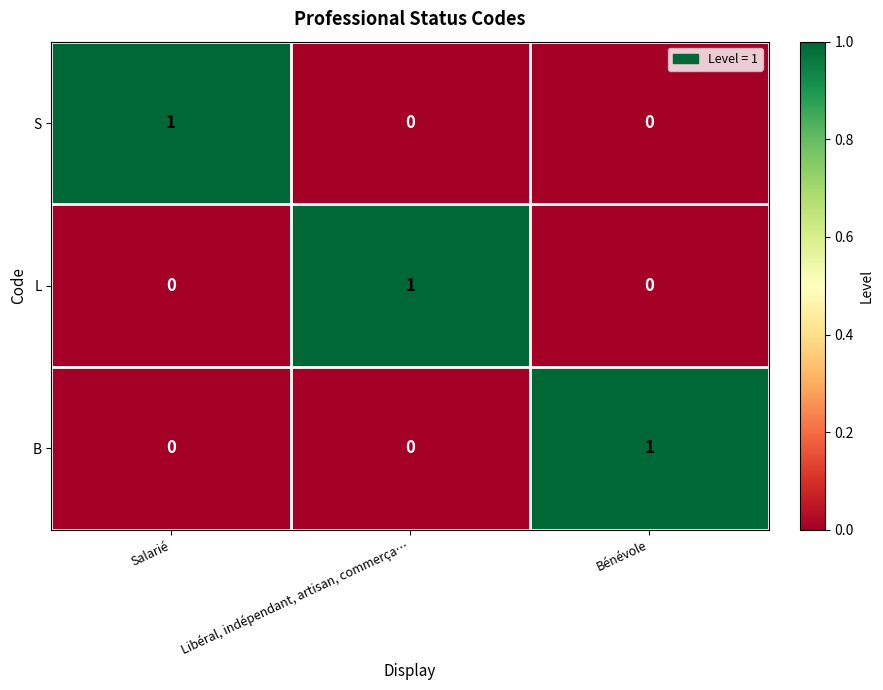

Count the S values in the range 0 to 1.

3